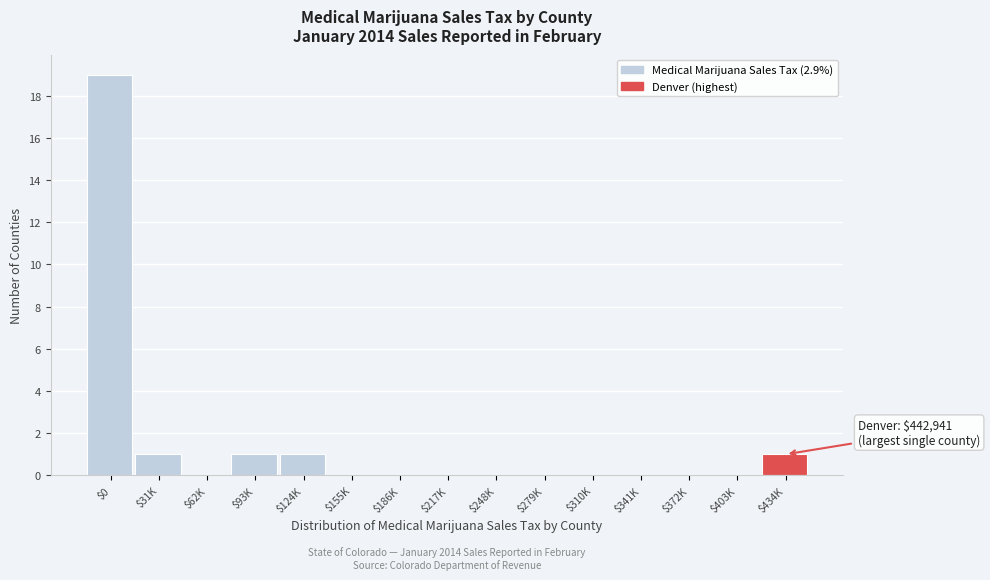

What is the sum of all values?

23